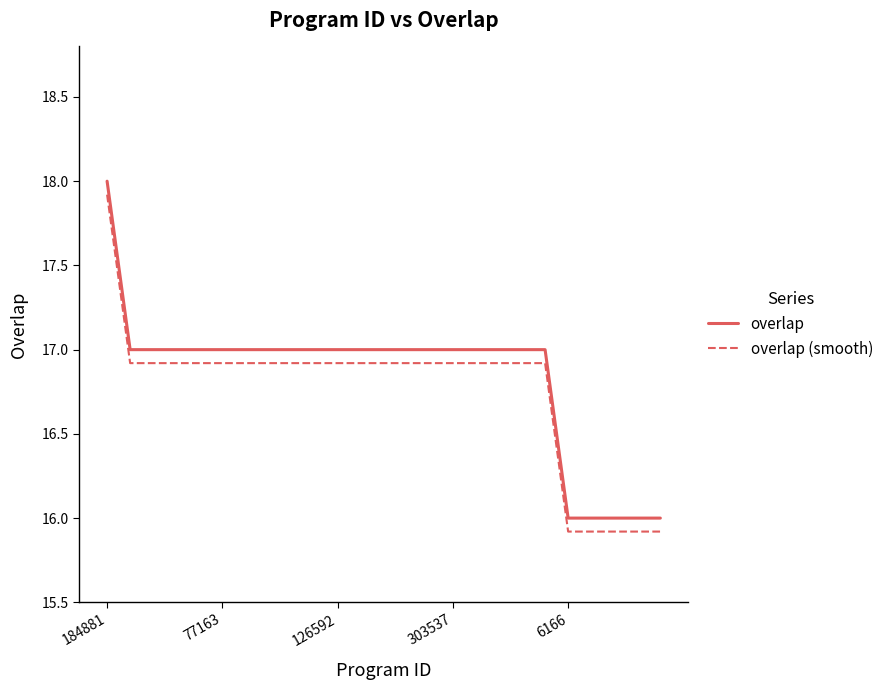

What is the difference between the maximum and second lowest values in the overlap series?

2.0